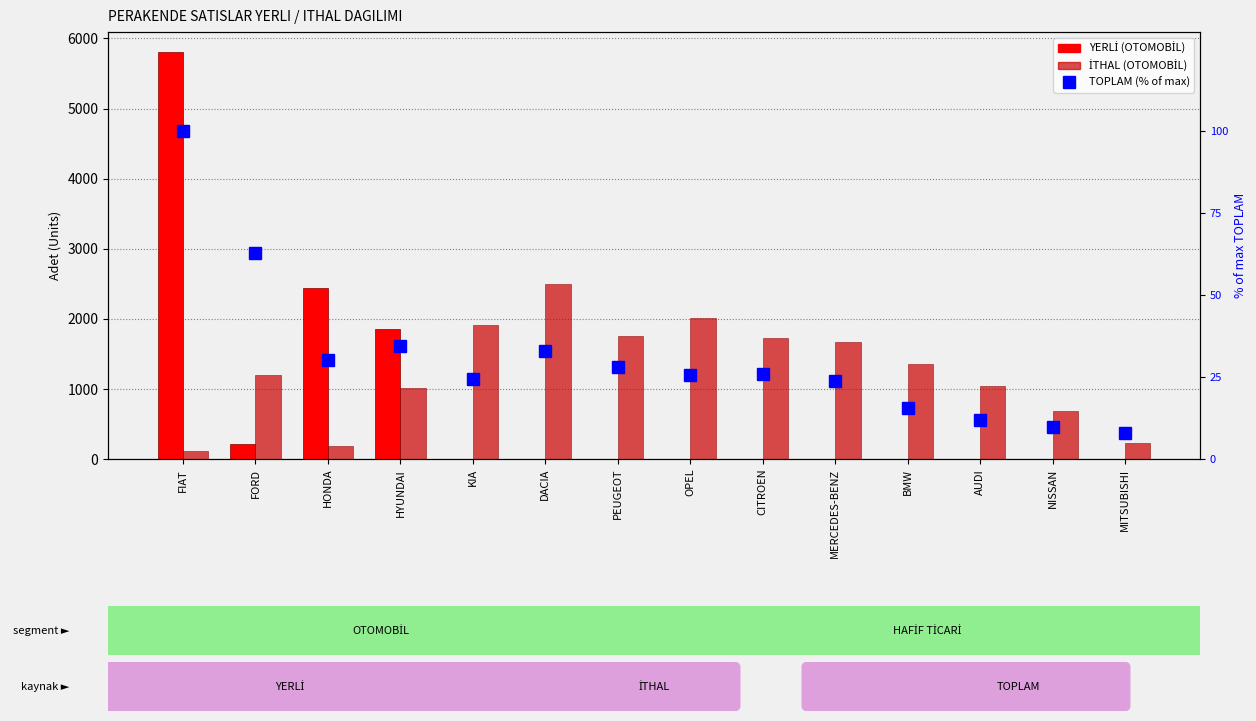

What are all the series names shown in the legend?

YERLİ (OTOMOBİL), İTHAL (OTOMOBİL), TOPLAM (% of max)